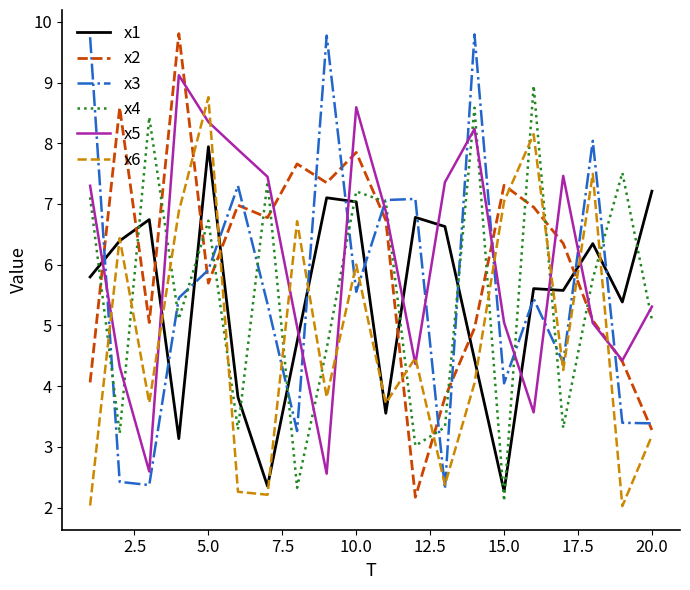

Which series ends up on top after the final intersection of x5 and x6?

x5